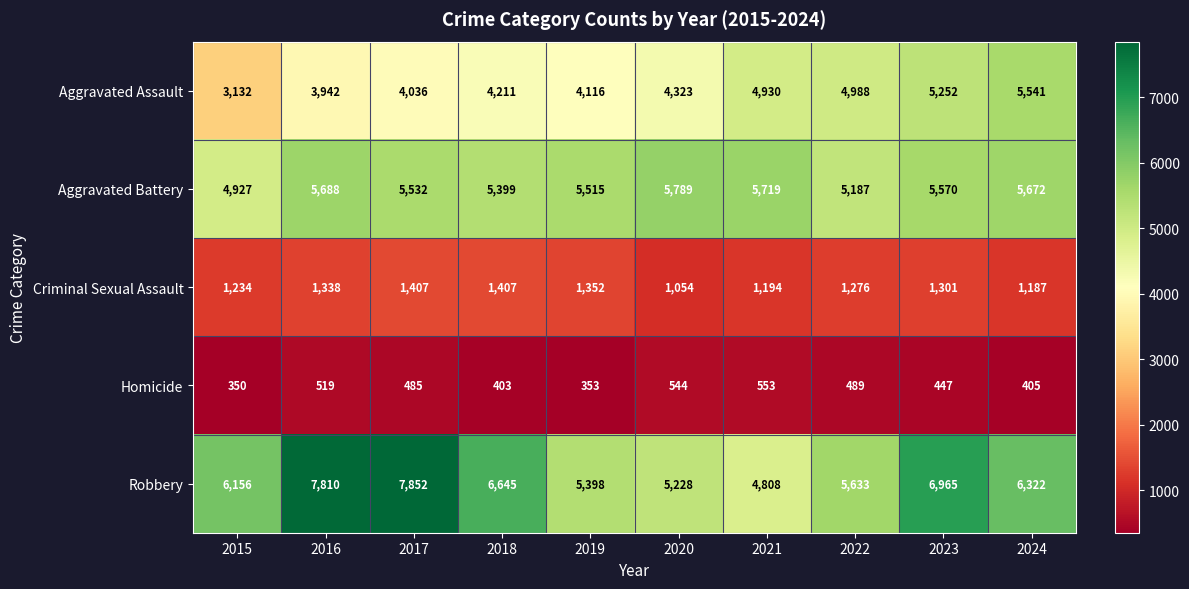

The Criminal Sexual Assault series shows 892 at 2017. True or false?

False